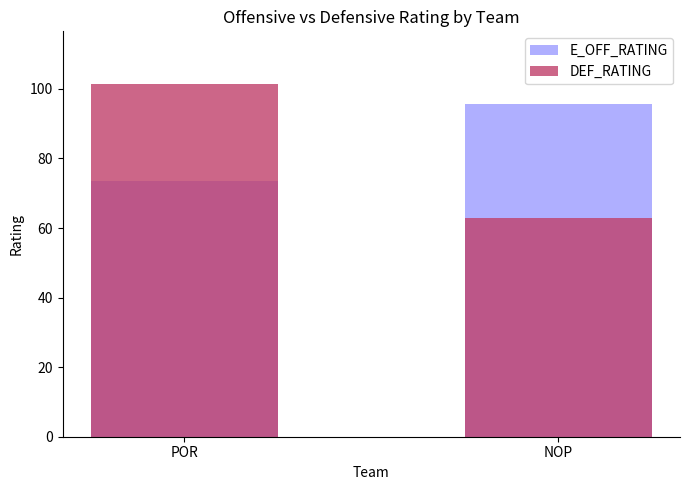

Rank the categories by E_OFF_RATING value from lowest to highest.

POR, NOP